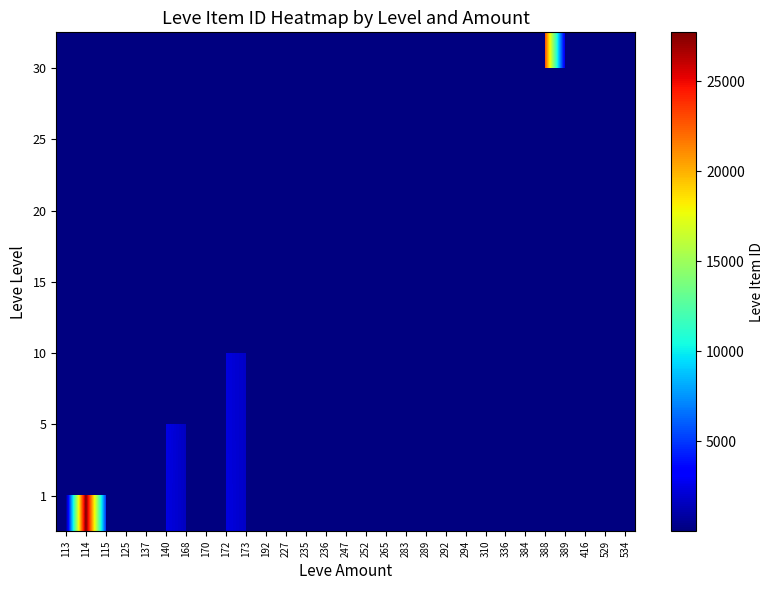

What is the smallest value displayed?

1.0